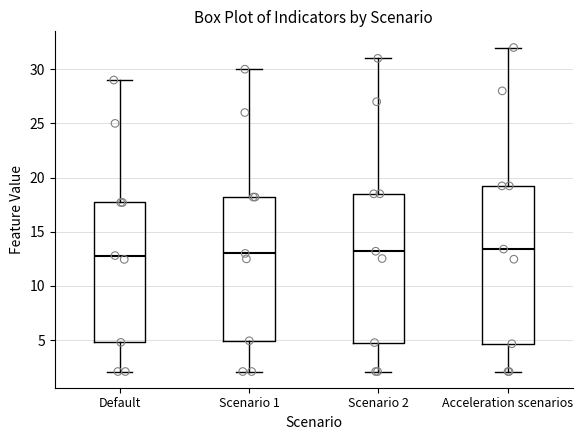

Where does the upper whisker of the box for Scenario 2 end on the y-axis? The values are not printed on the chart, so give them approximately, as read against the axis.

31.0